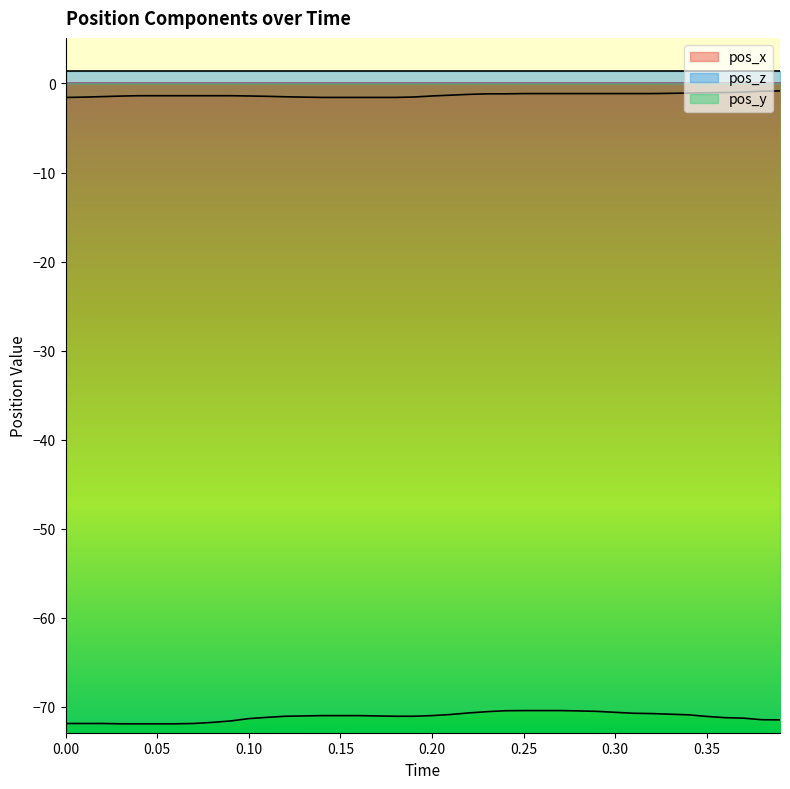

What is the difference between the second highest and second lowest values in the pos_y series?

1.5